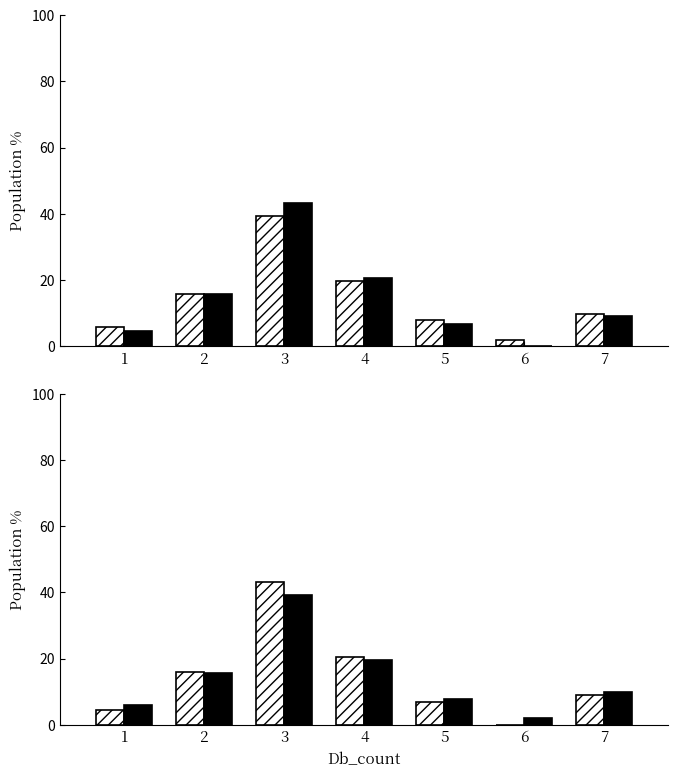

Reading right to left, extract all data points from this chart.

Series 1: 7=9.1	6=0.0	5=6.8	4=20.5	3=43.2	2=15.9	1=4.5
Series 2: 7=9.8	6=2.0	5=7.8	4=19.6	3=39.2	2=15.7	1=5.9